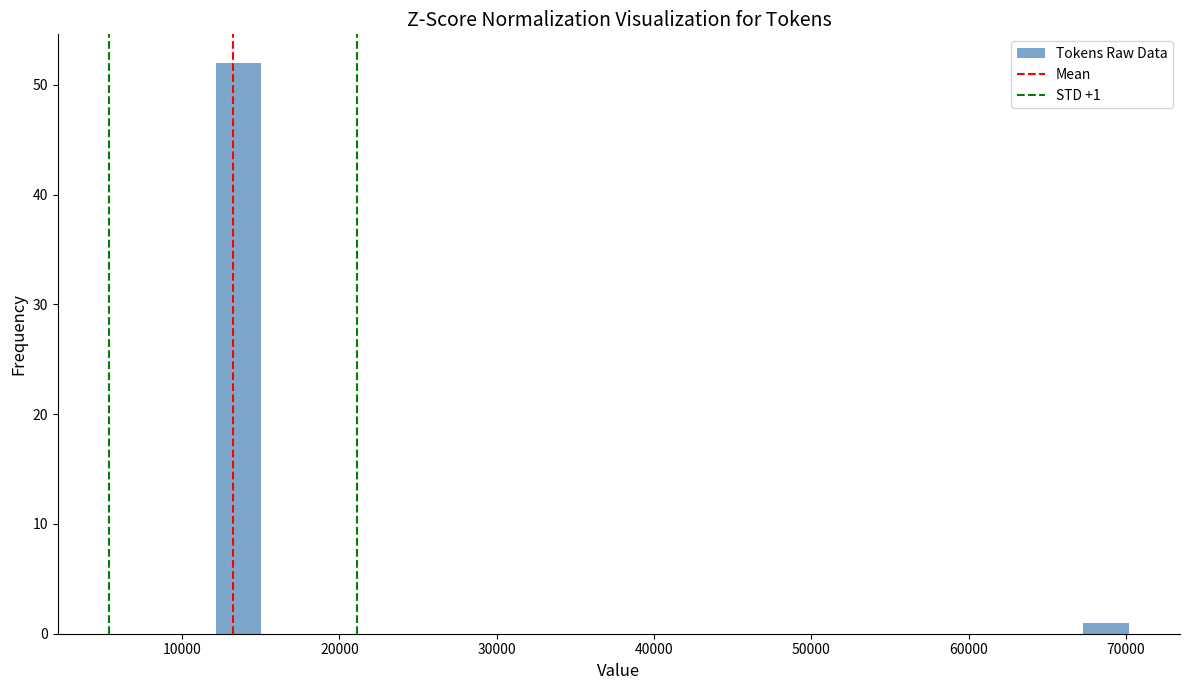

Around what value on the x-axis is the tallest bar? Give the approximate position of its centre, as read against the axis.

14000